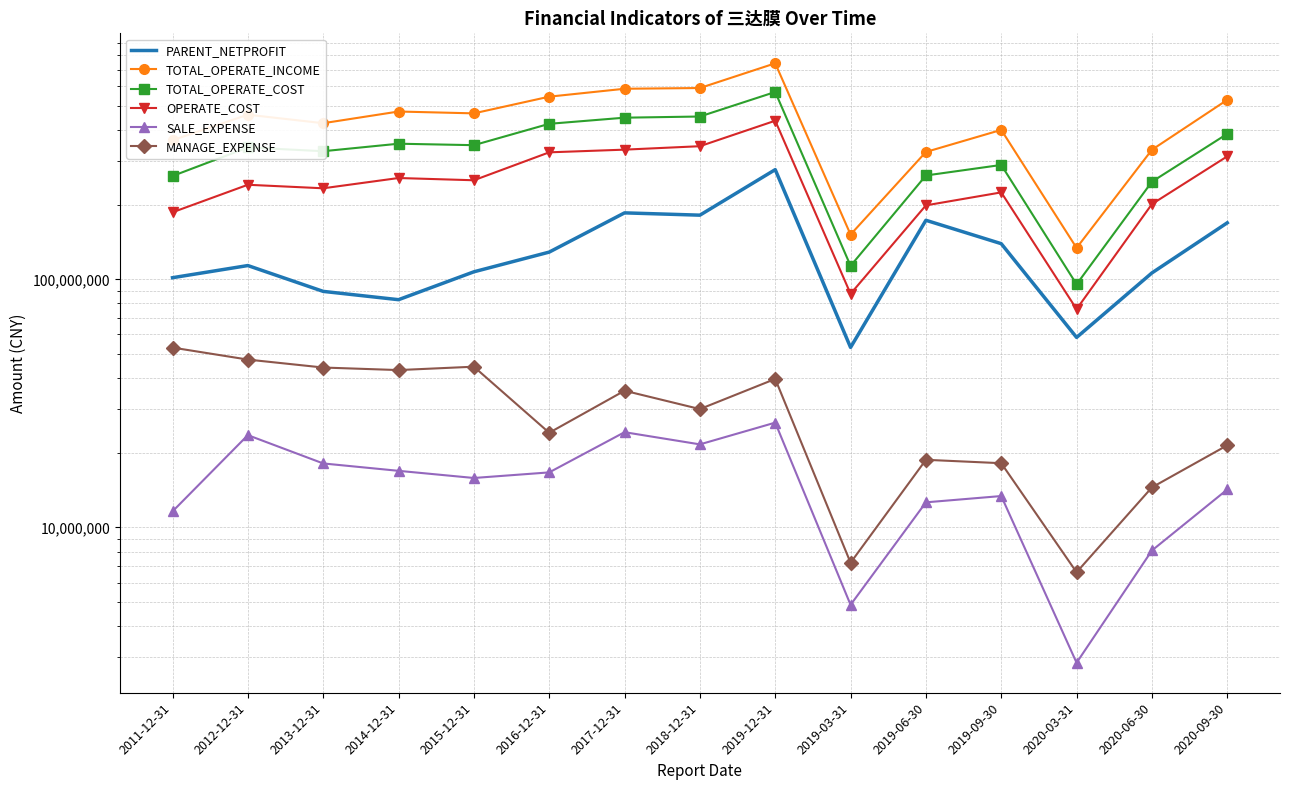

True or false: PARENT_NETPROFIT and TOTAL_OPERATE_INCOME intersect in this chart.

False